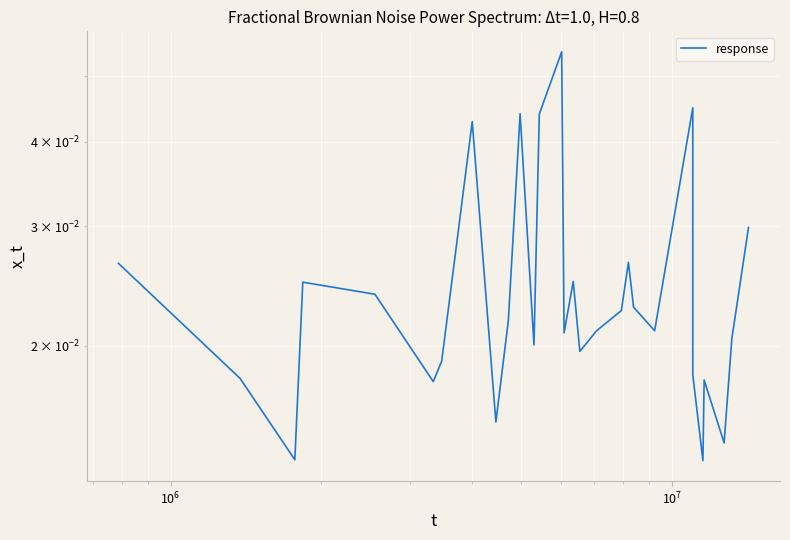

Count the values in the range 0 to 1.

34